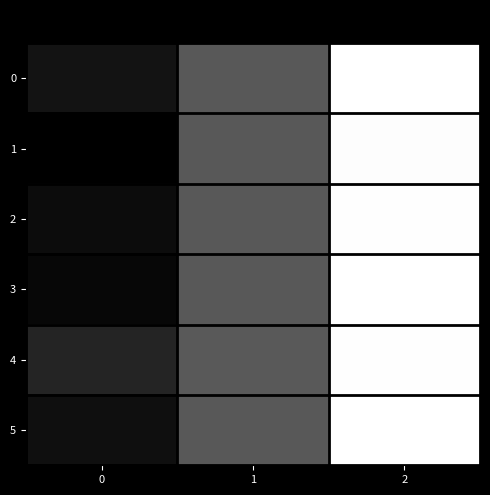

Between 2 and 0, which is larger?

2